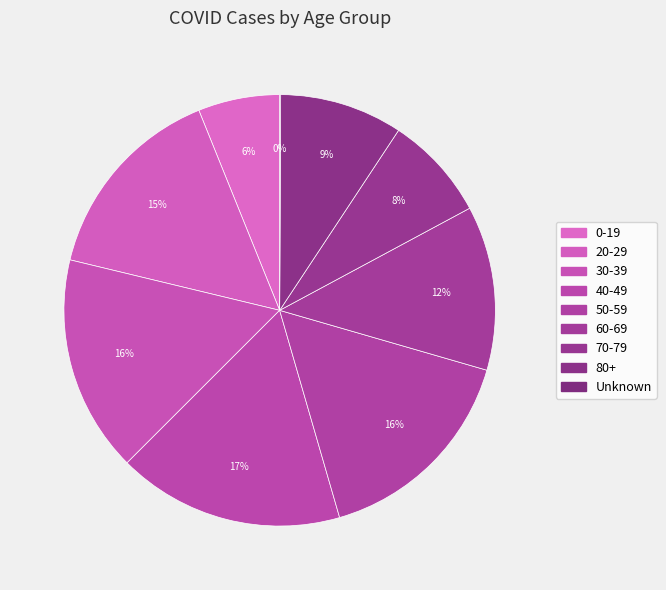

What is the change in value from 50-59 to 70-79?

-3487